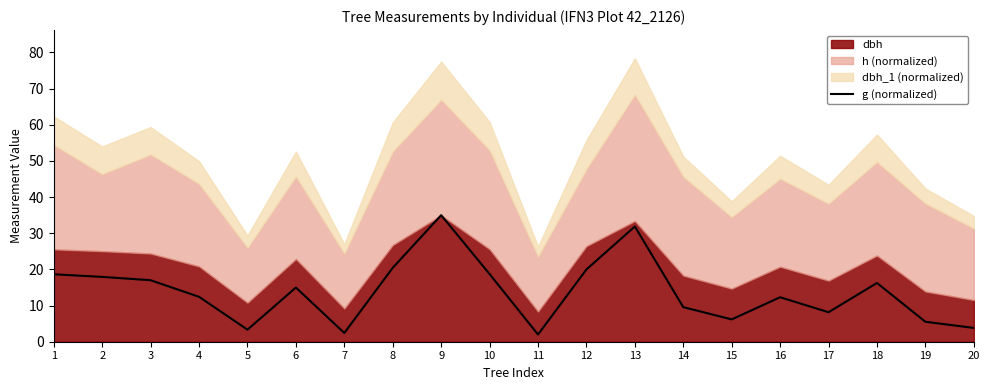

Between 2 and 11, which is larger?

2